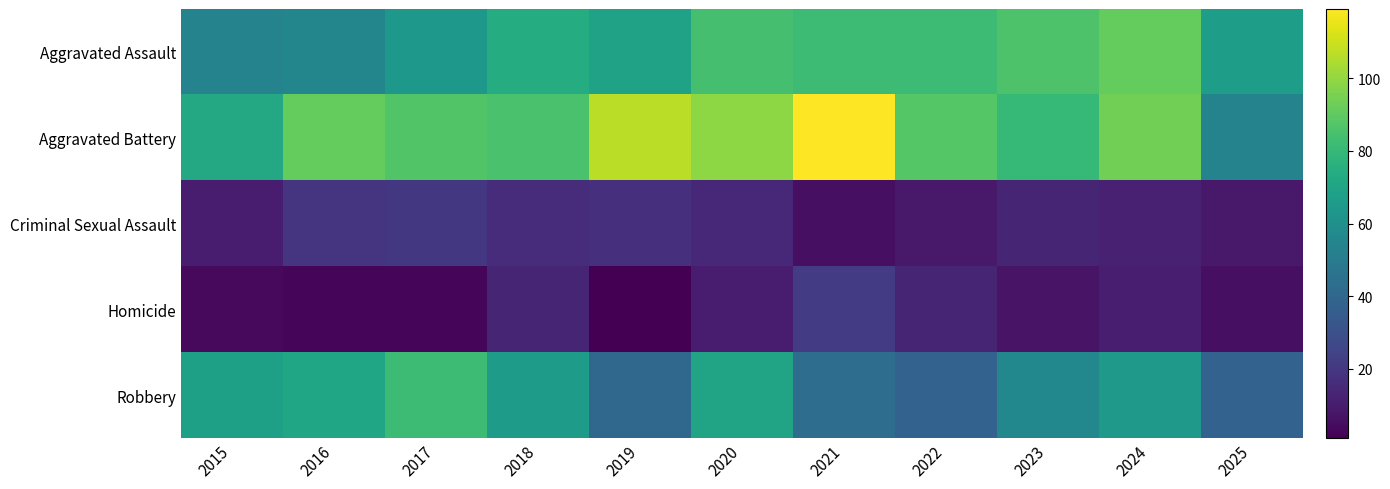

Which series has the largest total across all categories?

Aggravated Battery